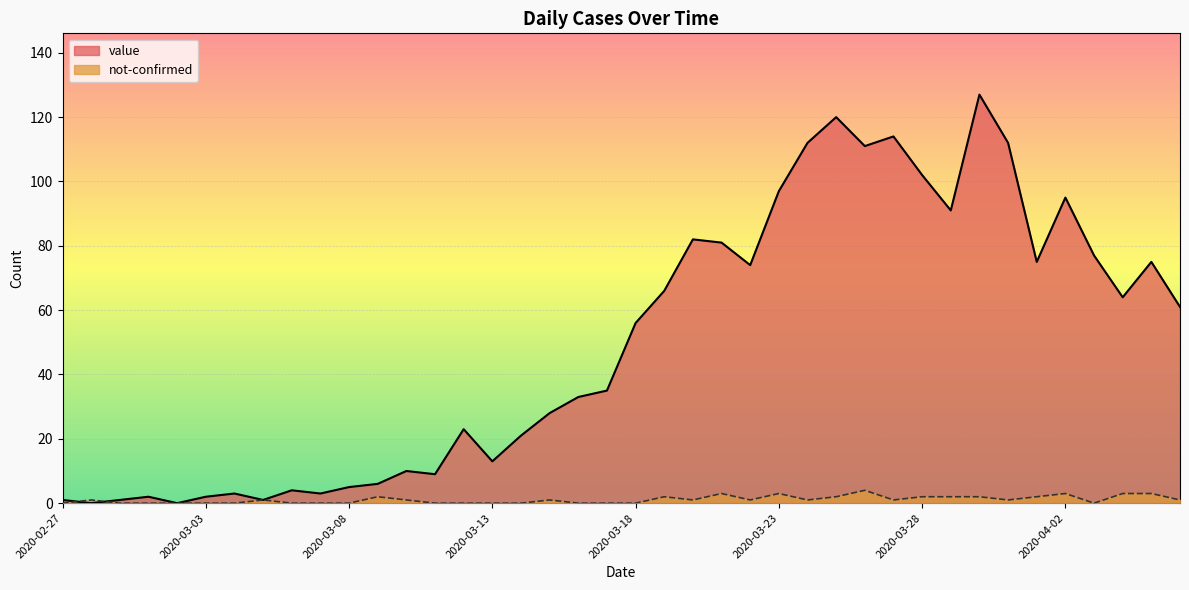

Which series ends up on top after the final intersection of not-confirmed and value?

value